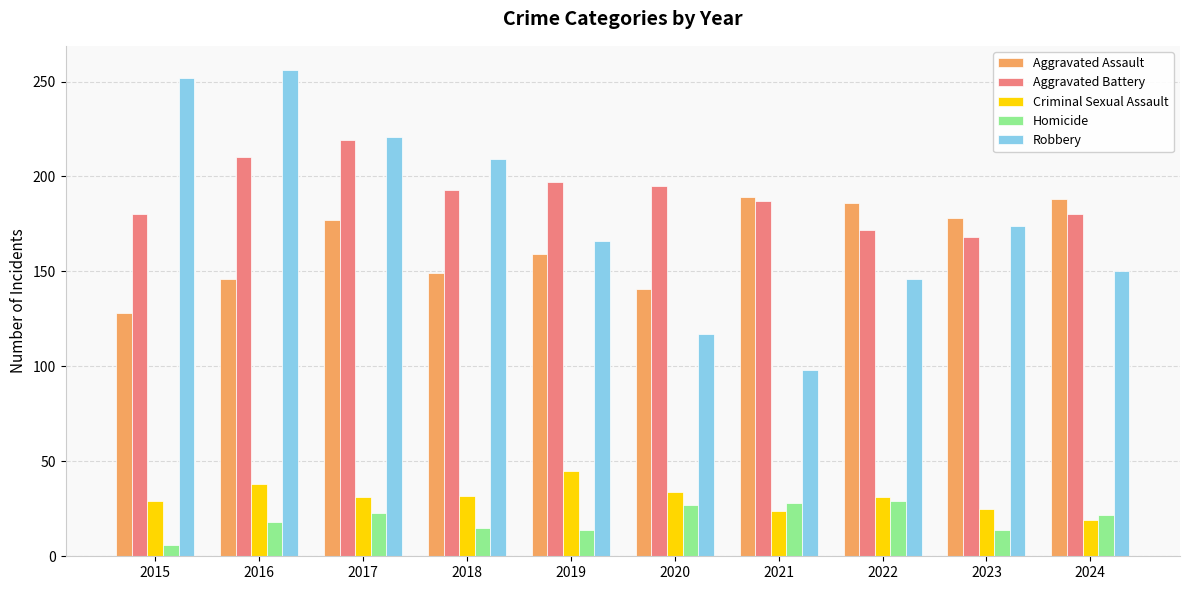

Rank the series by their maximum value, from lowest to highest.

Homicide, Criminal Sexual Assault, Aggravated Assault, Aggravated Battery, Robbery